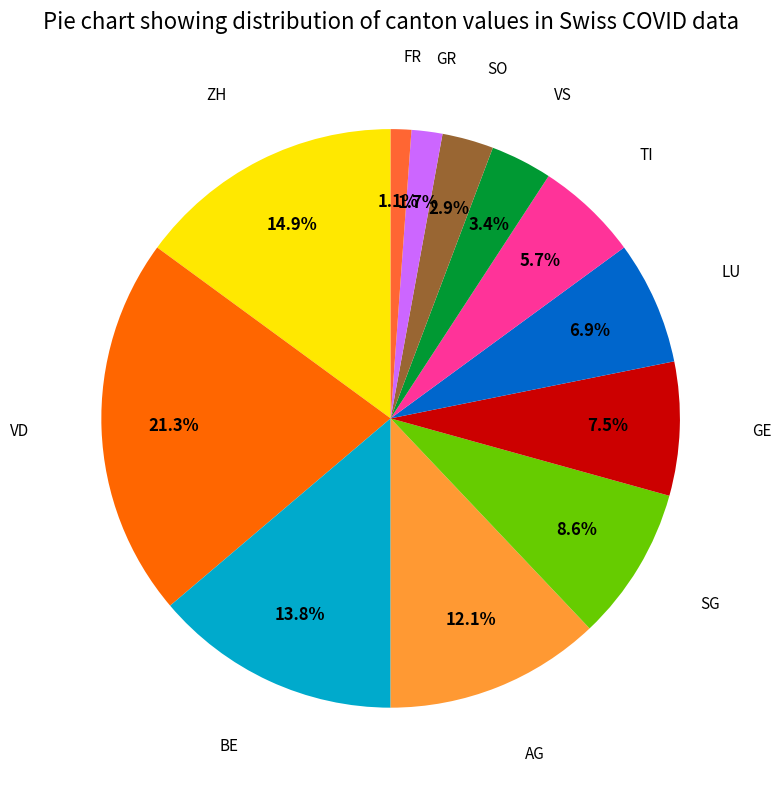

Count the number of slices in the pie.

12